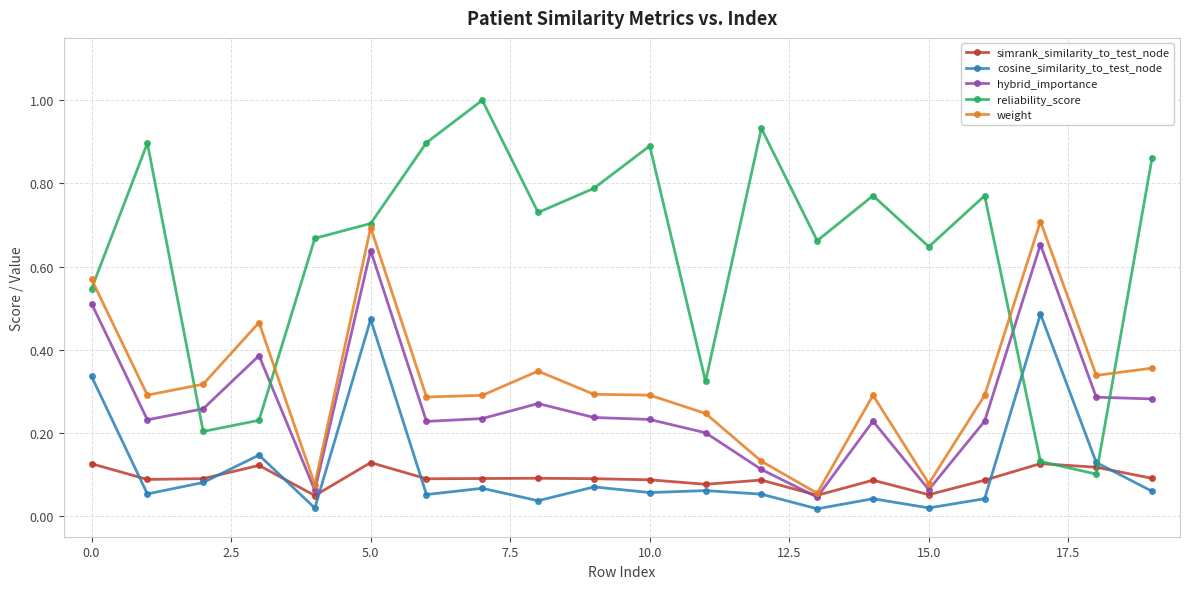

At how many categories does at least one series exceed 0?

20